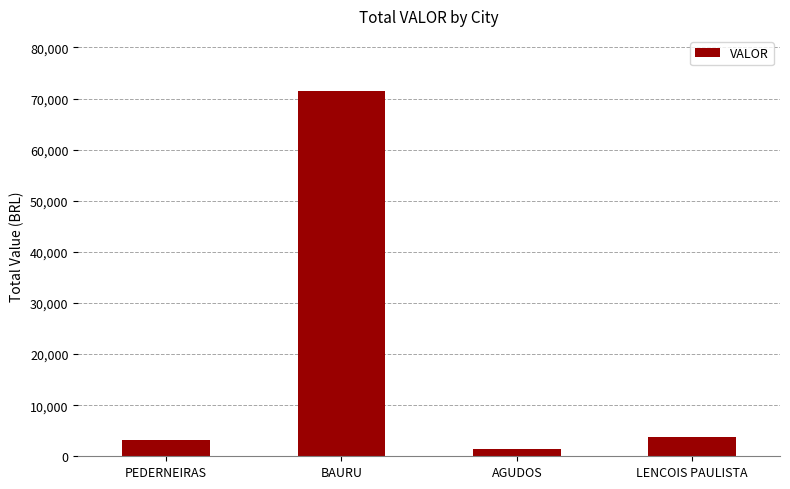

What is the sum of the values at PEDERNEIRAS and LENCOIS PAULISTA?

6971.2